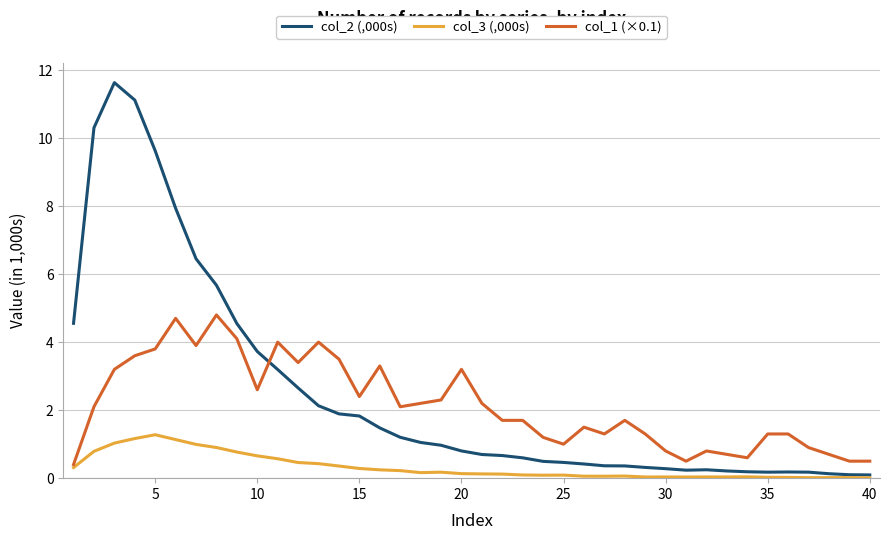

Rank the series by their maximum value, from highest to lowest.

col_2 (,000s), col_1 (×0.1), col_3 (,000s)